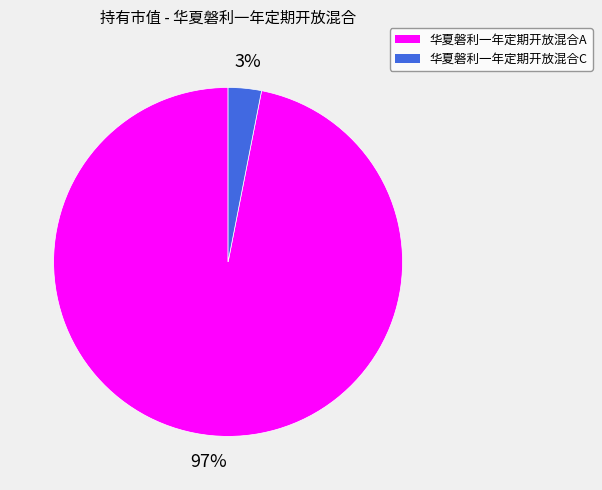

Does 华夏磐利一年定期开放混合A represent more than half of the total?

Yes